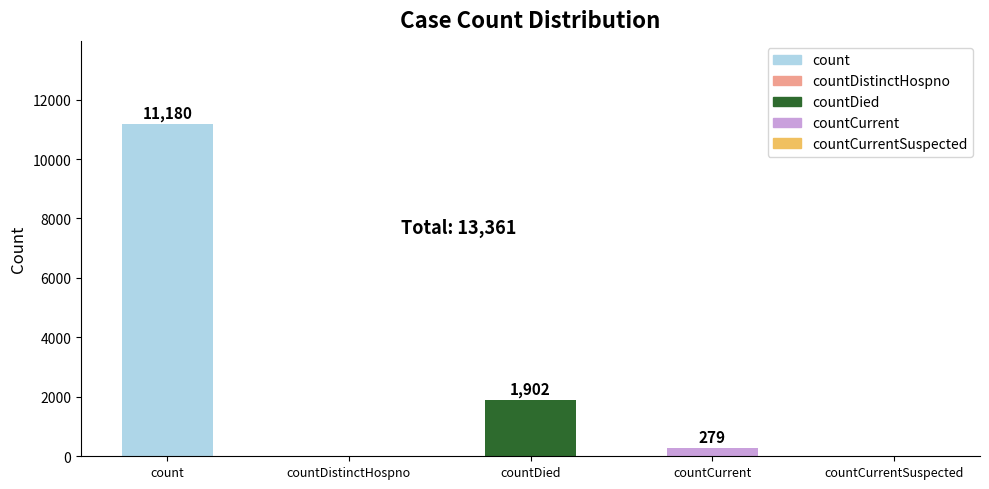

At which category does the chart reach its peak across all series?

count